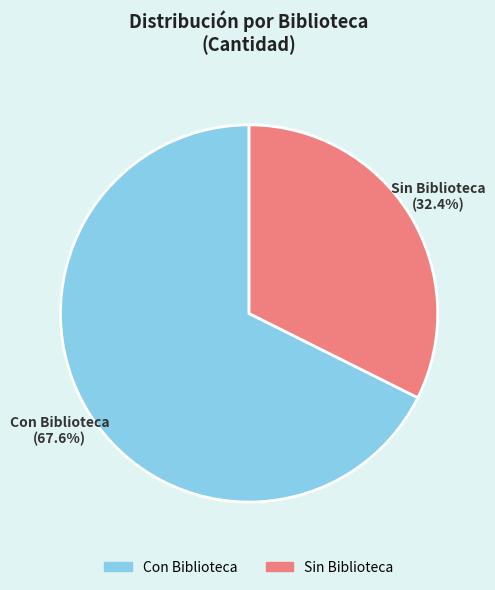

To the nearest percent, what is the difference between the Sin Biblioteca and Con Biblioteca slice percentages?

35%